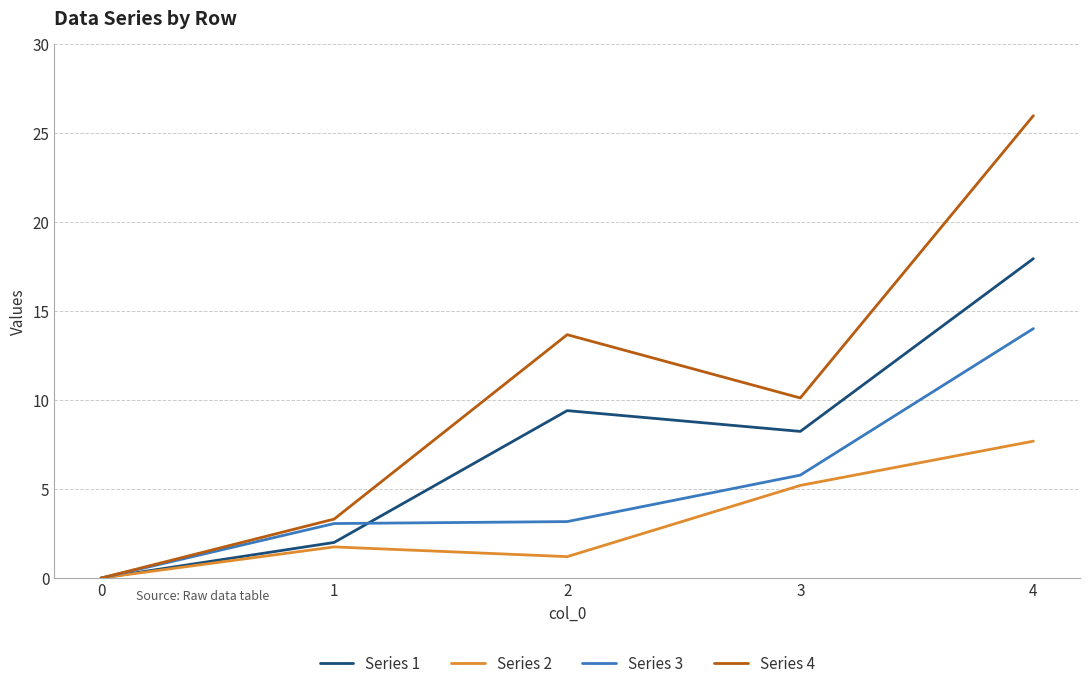

At which category is the sum across all series the highest?

4